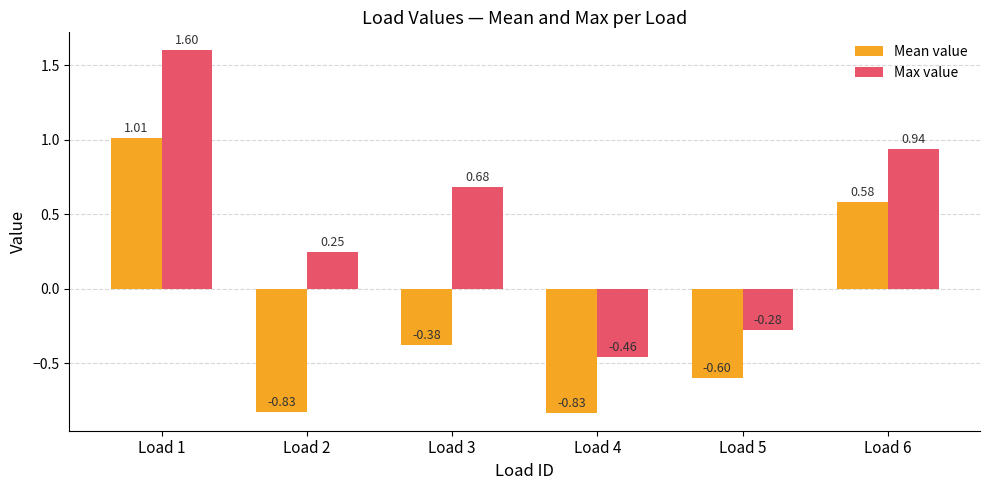

What is the sum of all Mean value values?

-1.0